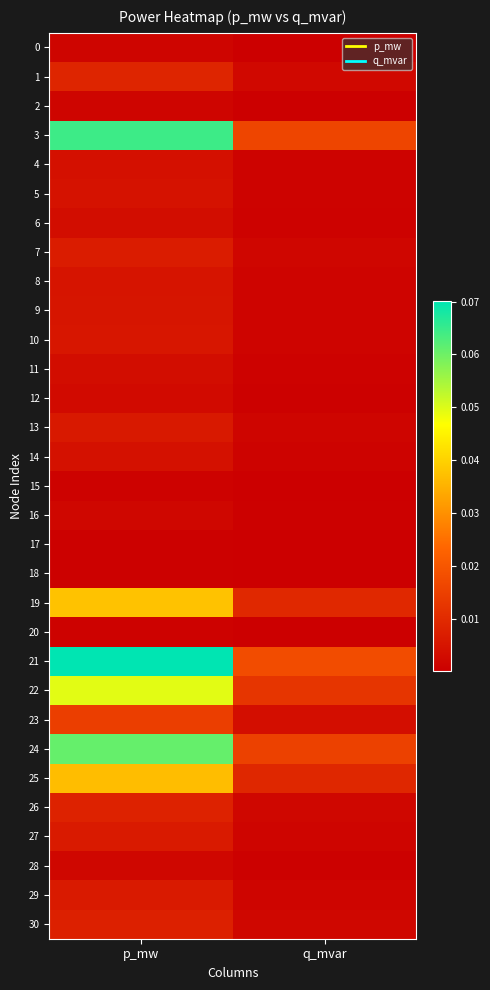

Which series has the largest range (max minus min)?

21